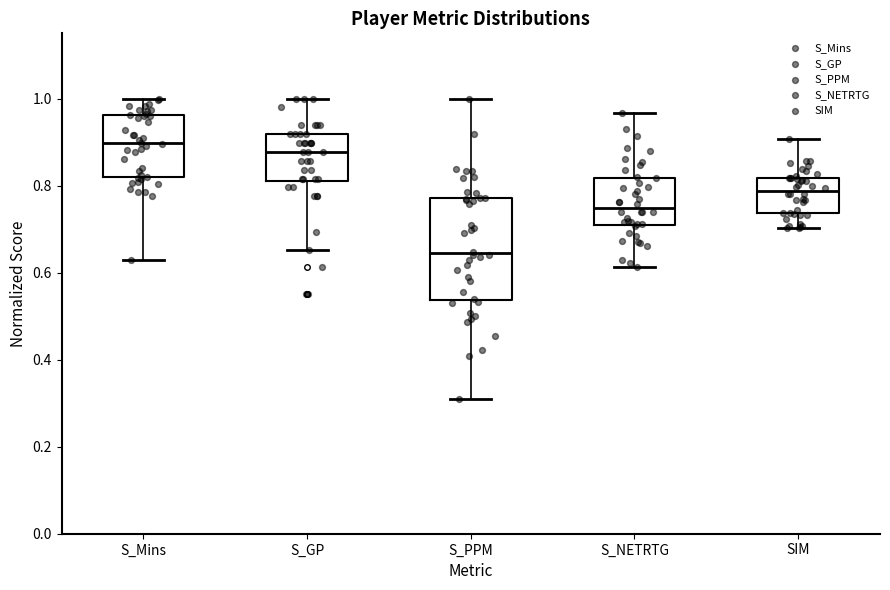

Reading left to right, transcribe this box plot: for each box, give where its median line is, the range the box spans, and where its two whiskers end, as read against the y-axis. The values are not printed on the chart, so give them approximately, as read against the axis.

S_Mins: median 0.90, box 0.82 to 0.96, whiskers 0.62 to 1.00
S_GP: median 0.88, box 0.82 to 0.92, whiskers 0.66 to 1.00
S_PPM: median 0.64, box 0.54 to 0.78, whiskers 0.30 to 1.00
S_NETRTG: median 0.74, box 0.70 to 0.82, whiskers 0.62 to 0.96
SIM: median 0.78, box 0.74 to 0.82, whiskers 0.70 to 0.90